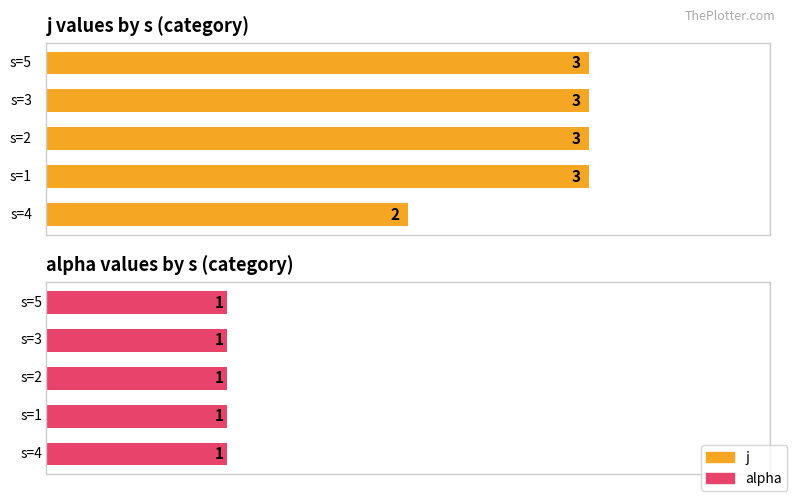

Where is alpha nearest to the value 1?

4